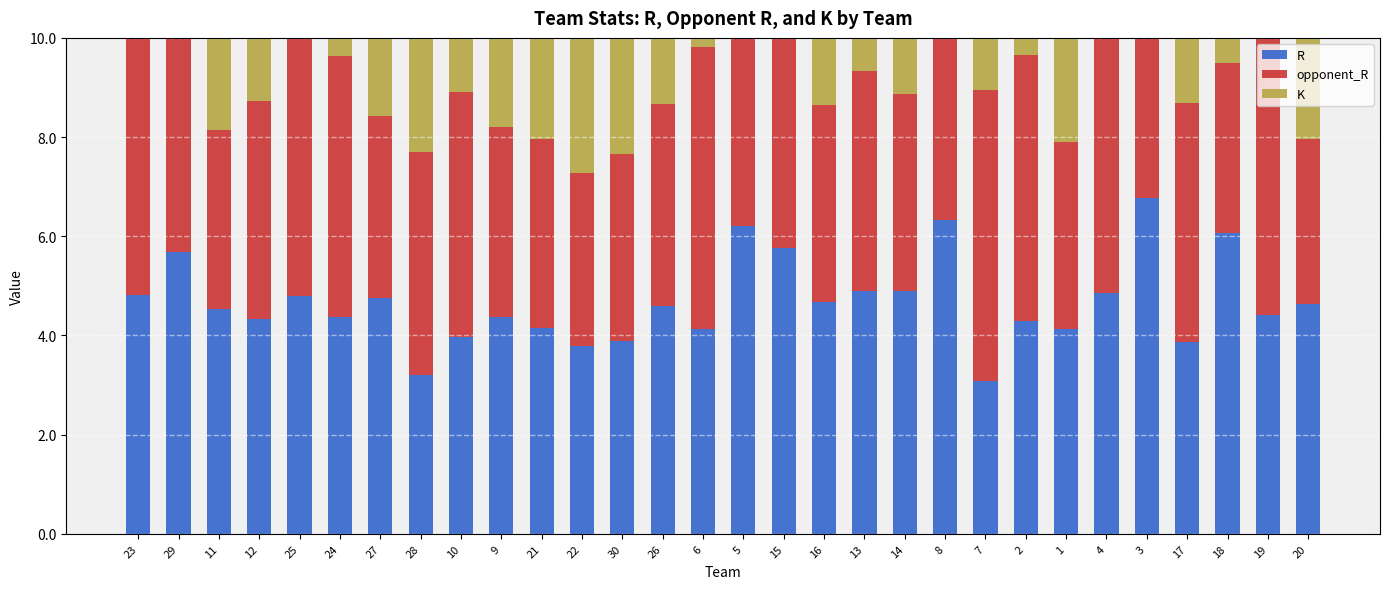

At which label does R reach its peak?

3